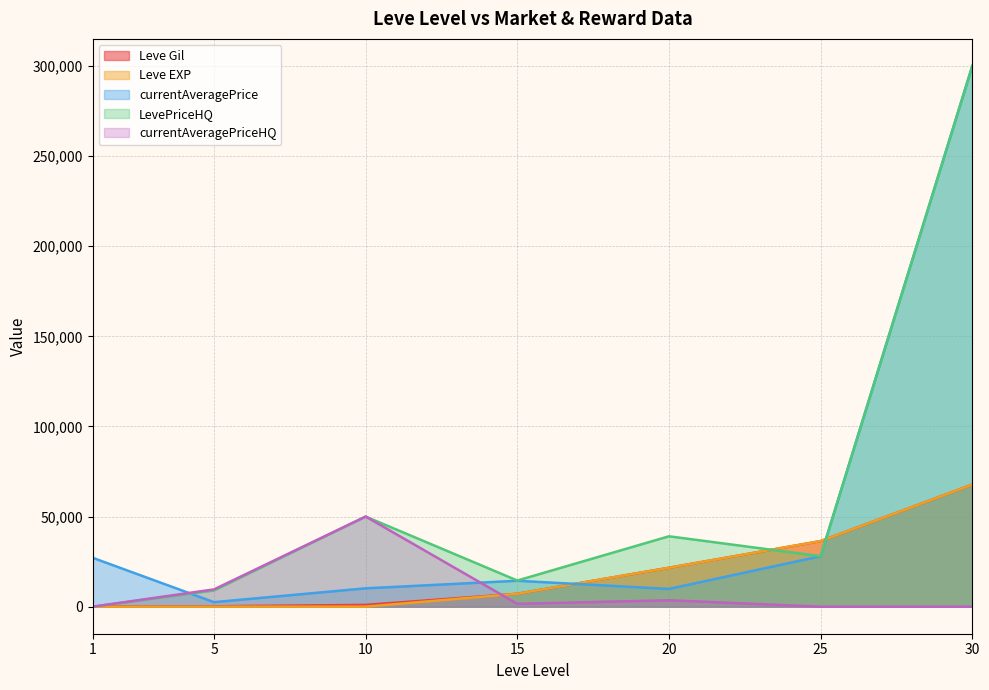

After their last crossing, which series has the higher values: currentAveragePriceHQ or Leve Gil?

Leve Gil